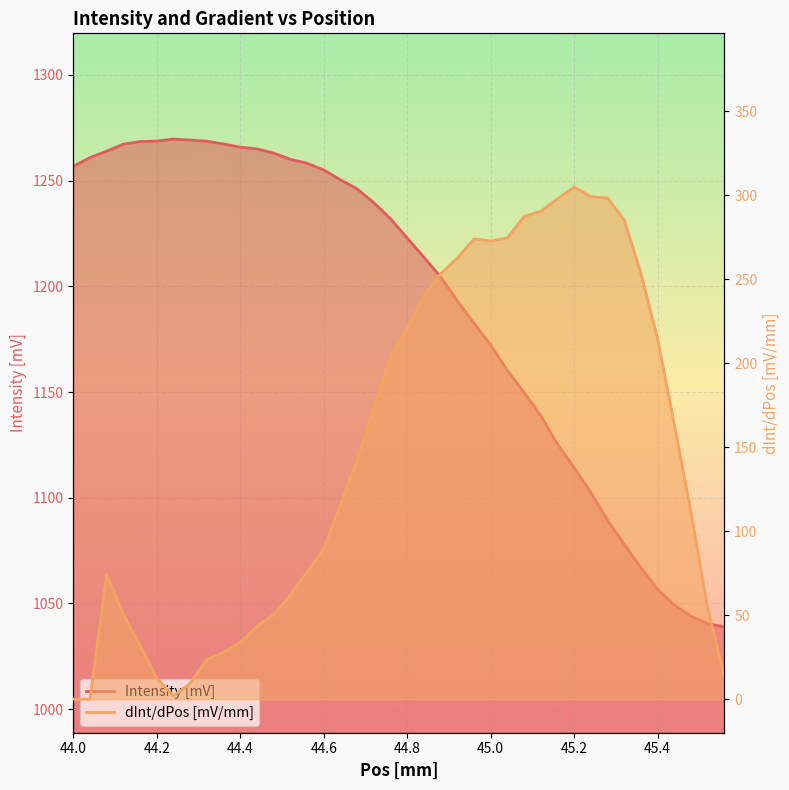

Is the value of Intensity [mV] at 45.16 greater than the value of dInt/dPos [mV/mm] at 45.28?

Yes